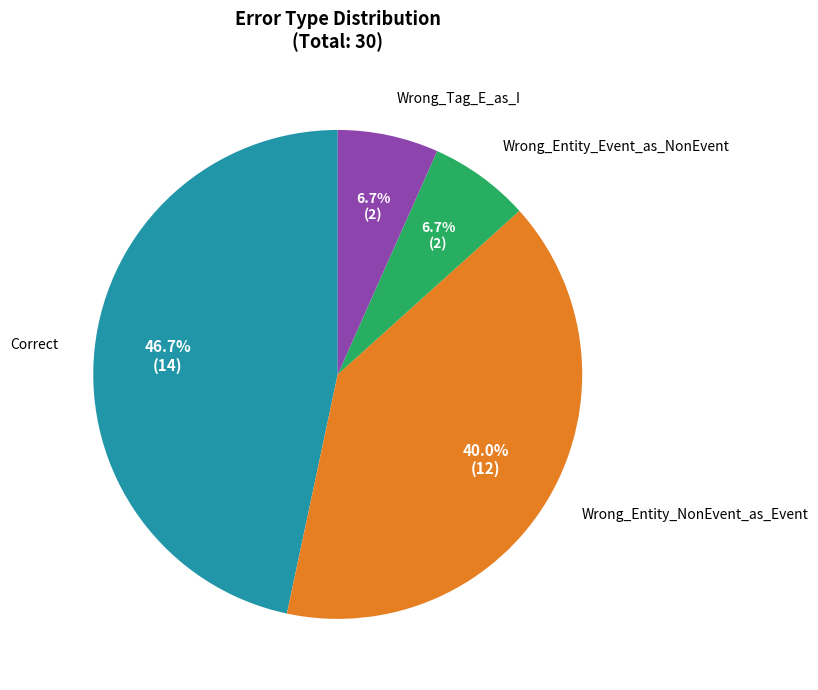

Is there any slice that represents more than half of the pie?

No